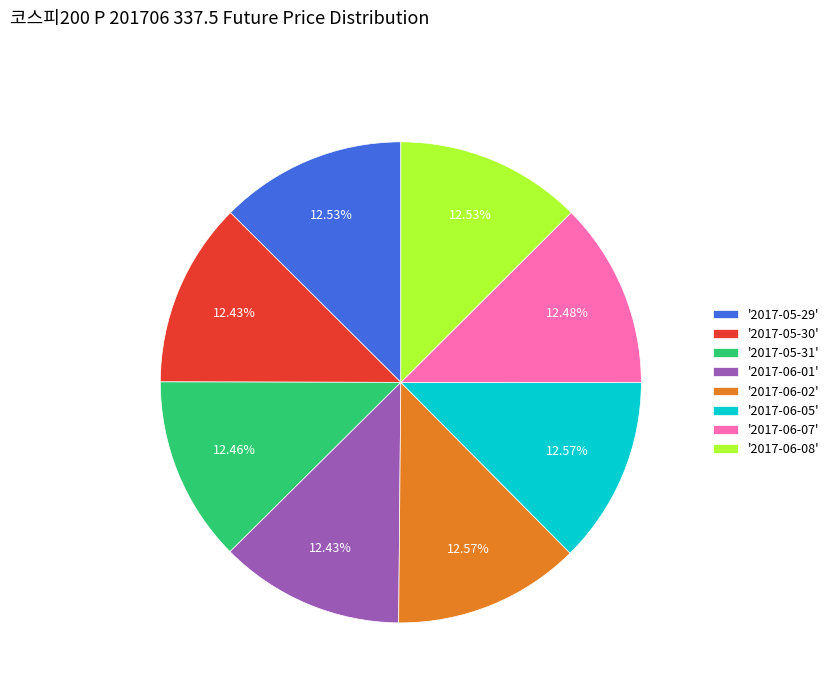

Is the sum of '2017-06-02' and '2017-06-05' greater than half?

No